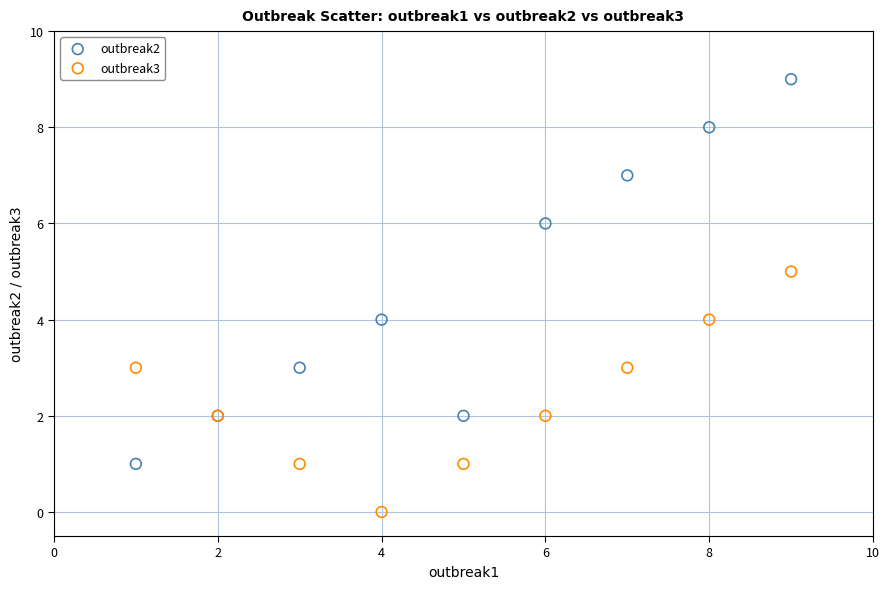

What is the X range (max minus min) for the scatter plot?

8